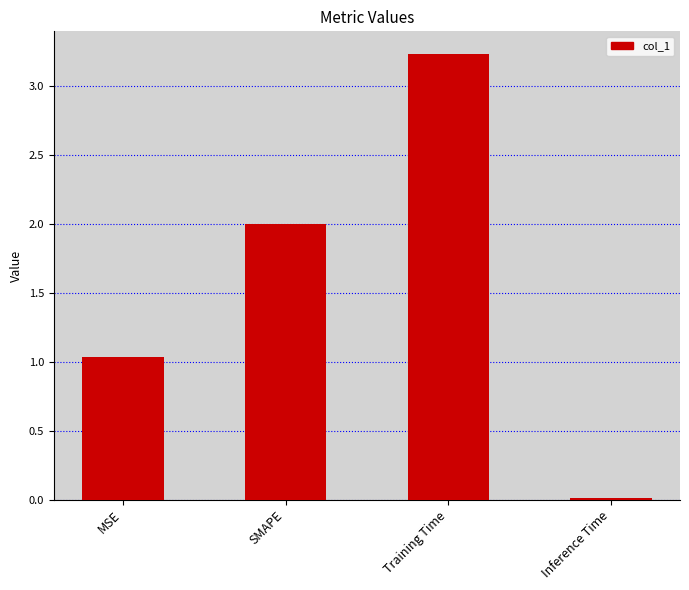

What is the sum of all values?

6.3